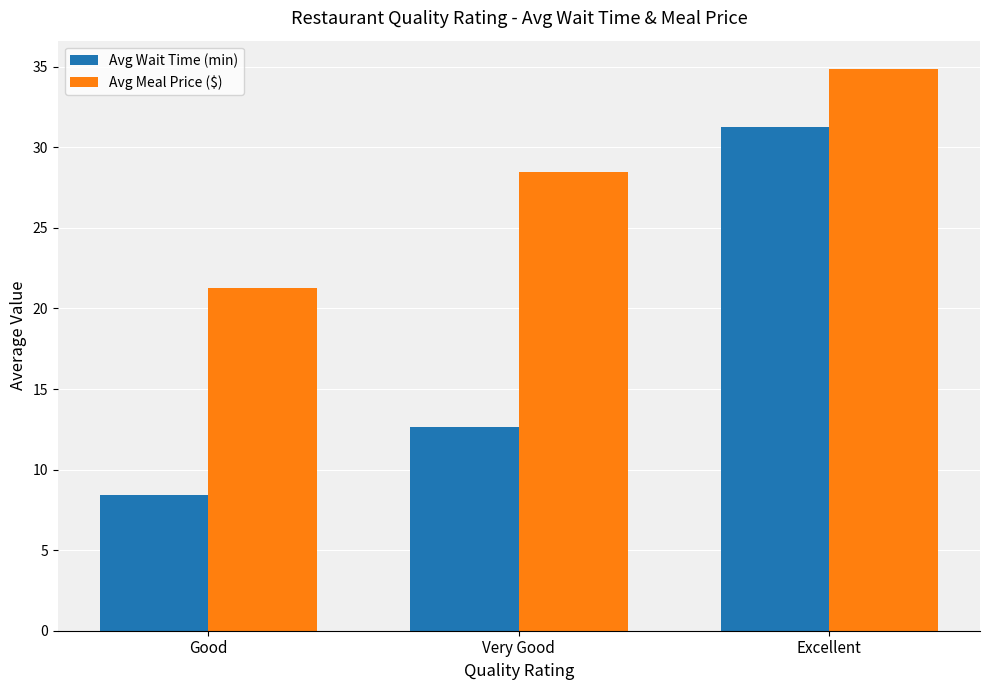

Rank the series at Very Good from highest to lowest value.

Avg Meal Price ($), Avg Wait Time (min)